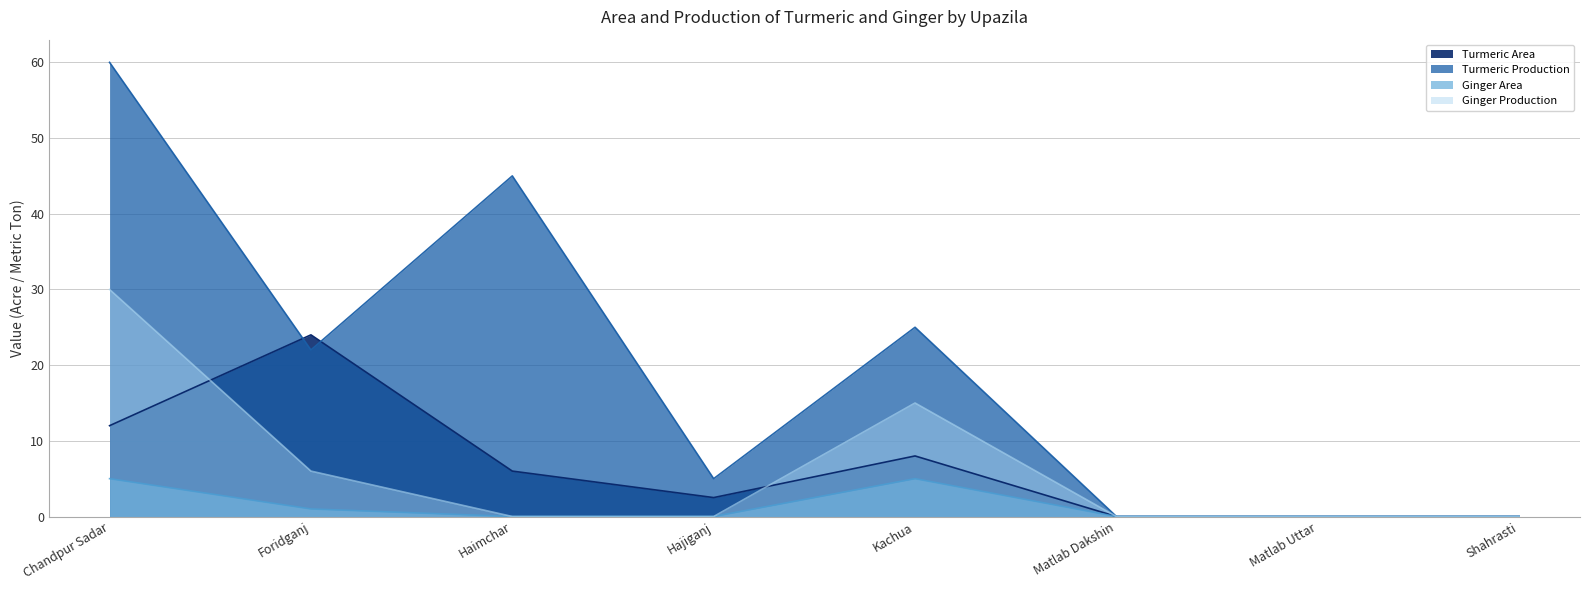

What is the label of the 6th point from the left?

Matlab Dakshin